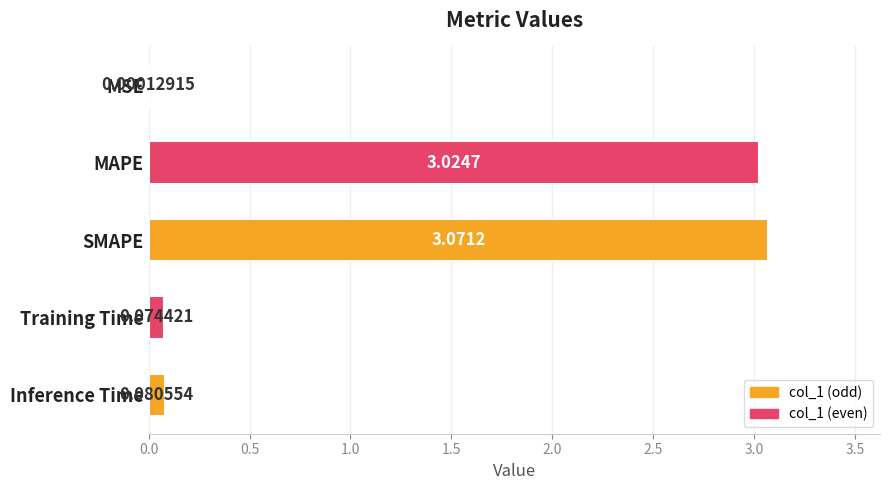

Which label corresponds to the largest value in the chart?

SMAPE